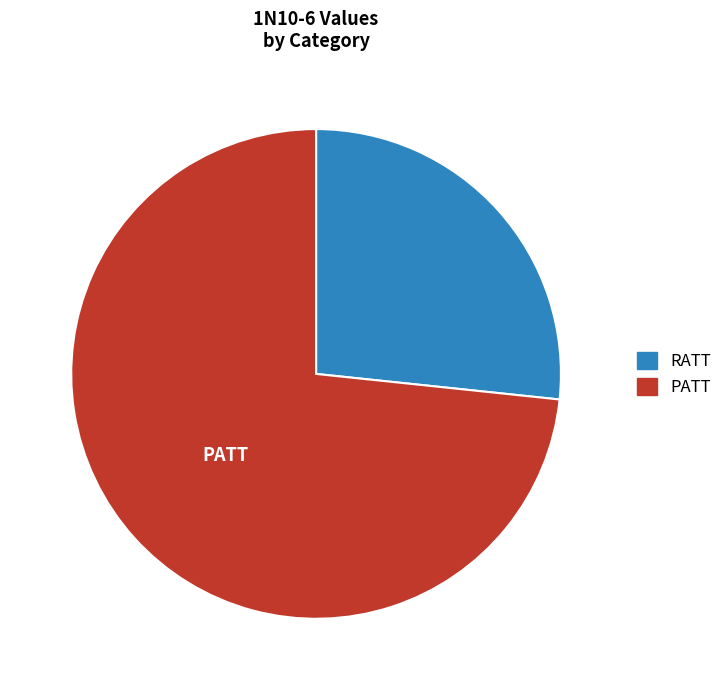

Do RATT and PATT together represent more than half of the pie?

Yes